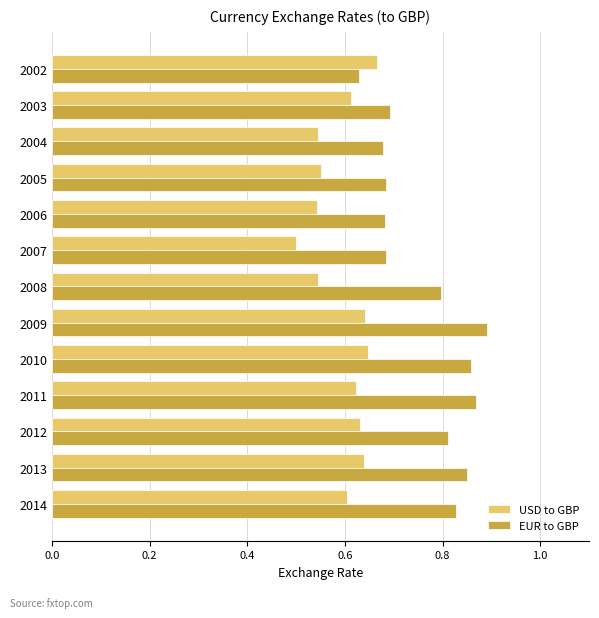

At how many categories does at least one series exceed 0?

13